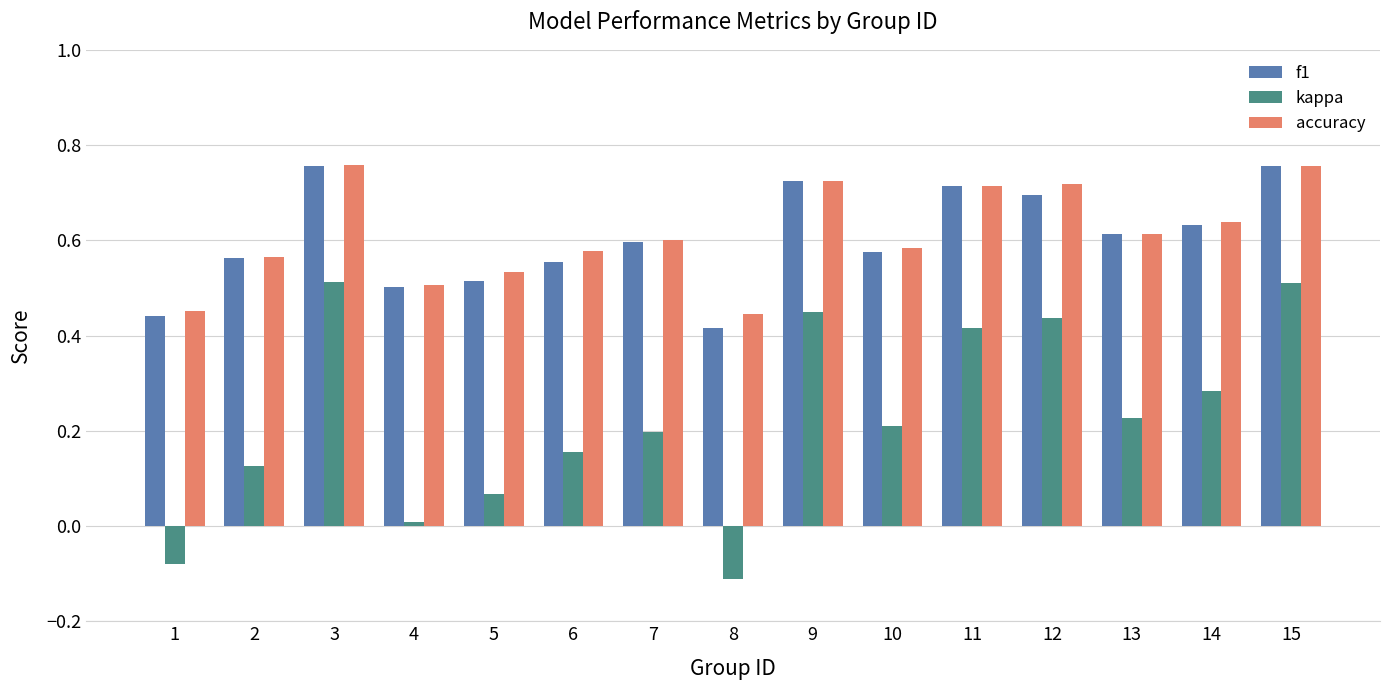

Which series has the widest spread of values?

kappa